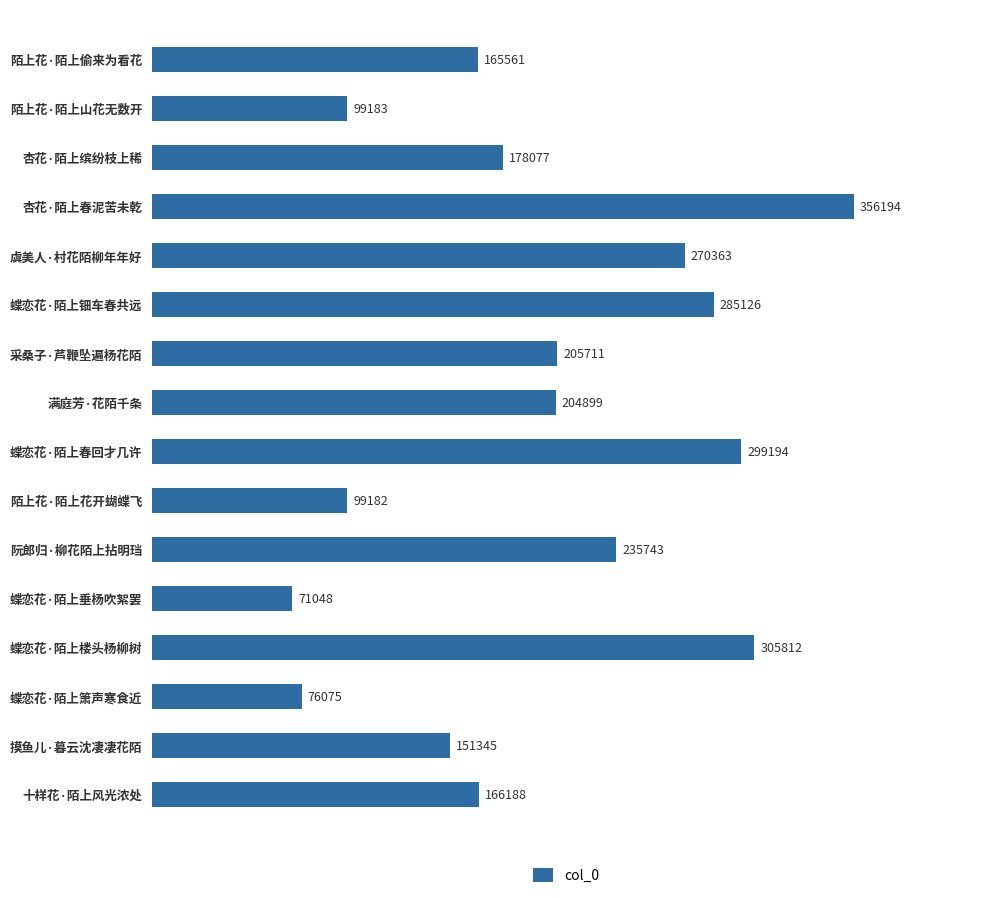

Reading top to bottom, transcribe all the data shown in this chart.

陌上花·陌上偷来为看花=165561	陌上花·陌上山花无数开=99183	杏花·陌上缤纷枝上稀=178077	杏花·陌上春泥苦未乾=356194	虞美人·村花陌柳年年好=270363	蝶恋花·陌上钿车春共远=285126	采桑子·芦鞭坠遍杨花陌=205711	满庭芳·花陌千条=204899	蝶恋花·陌上春回才几许=299194	陌上花·陌上花开蝴蝶飞=99182	阮郎归·柳花陌上拈明珰=235743	蝶恋花·陌上垂杨吹絮罢=71048	蝶恋花·陌上楼头杨柳树=305812	蝶恋花·陌上箫声寒食近=76075	摸鱼儿·暮云沈凄凄花陌=151345	十样花·陌上风光浓处=166188